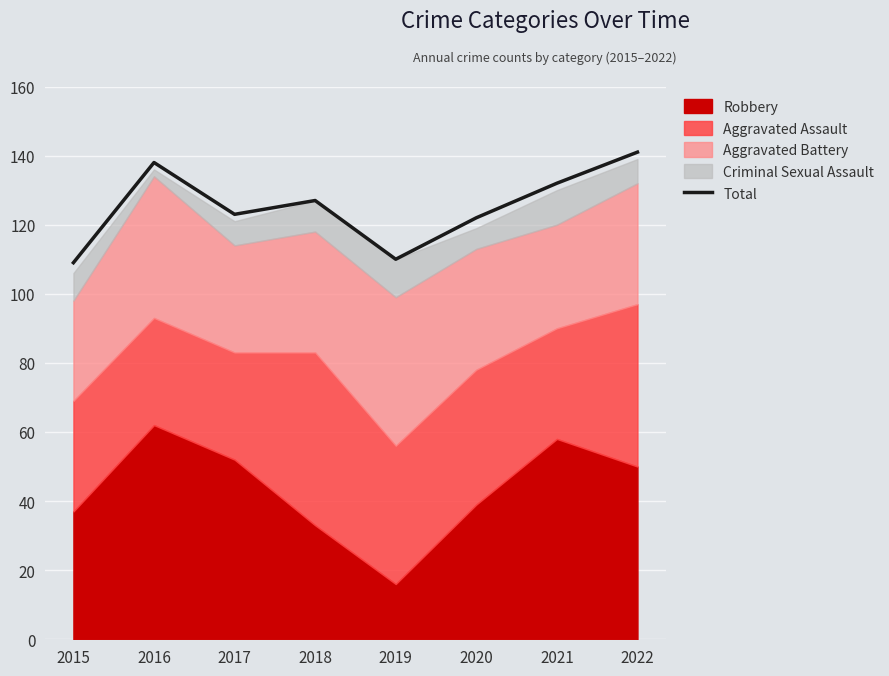

What value does the data have at 2015, to the nearest 5?

110